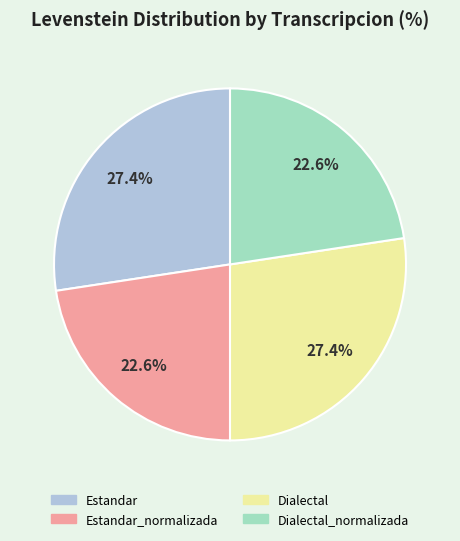

Does any single category account for the majority?

No